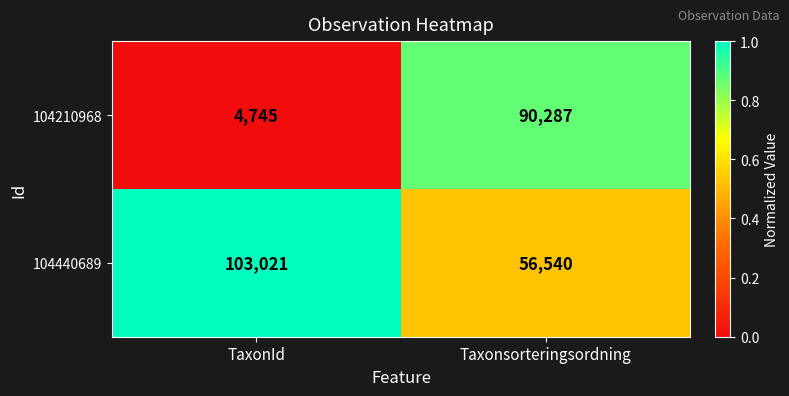

Reading left to right, what are all the values shown in this chart?

104210968: 4745	90287
104440689: 103021	56540